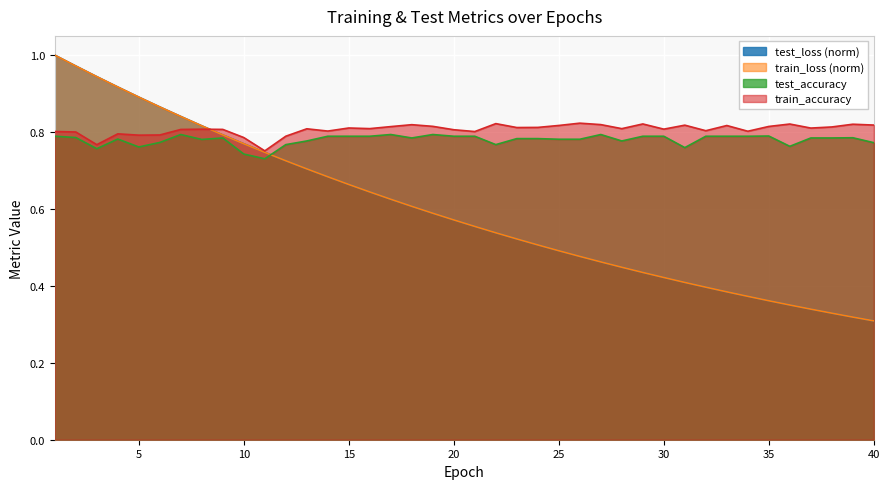

Reading left to right, transcribe all the data shown in this chart.

test_loss: 1.0	1.0	0.9	0.9	0.9	0.9	0.8	0.8	0.8	0.8	0.7	0.7	0.7	0.7	0.7	0.6	0.6	0.6	0.6	0.6	0.6	0.5	0.5	0.5	0.5	0.5	0.5	0.4	0.4	0.4	0.4	0.4	0.4	0.4	0.4	0.4	0.3	0.3	0.3	0.3
train_loss: 1.0	1.0	0.9	0.9	0.9	0.9	0.8	0.8	0.8	0.8	0.7	0.7	0.7	0.7	0.7	0.6	0.6	0.6	0.6	0.6	0.6	0.5	0.5	0.5	0.5	0.5	0.5	0.4	0.4	0.4	0.4	0.4	0.4	0.4	0.4	0.4	0.3	0.3	0.3	0.3
test_accuracy: 0.8	0.8	0.8	0.8	0.8	0.8	0.8	0.8	0.8	0.7	0.7	0.8	0.8	0.8	0.8	0.8	0.8	0.8	0.8	0.8	0.8	0.8	0.8	0.8	0.8	0.8	0.8	0.8	0.8	0.8	0.8	0.8	0.8	0.8	0.8	0.8	0.8	0.8	0.8	0.8
train_accuracy: 0.8	0.8	0.8	0.8	0.8	0.8	0.8	0.8	0.8	0.8	0.8	0.8	0.8	0.8	0.8	0.8	0.8	0.8	0.8	0.8	0.8	0.8	0.8	0.8	0.8	0.8	0.8	0.8	0.8	0.8	0.8	0.8	0.8	0.8	0.8	0.8	0.8	0.8	0.8	0.8